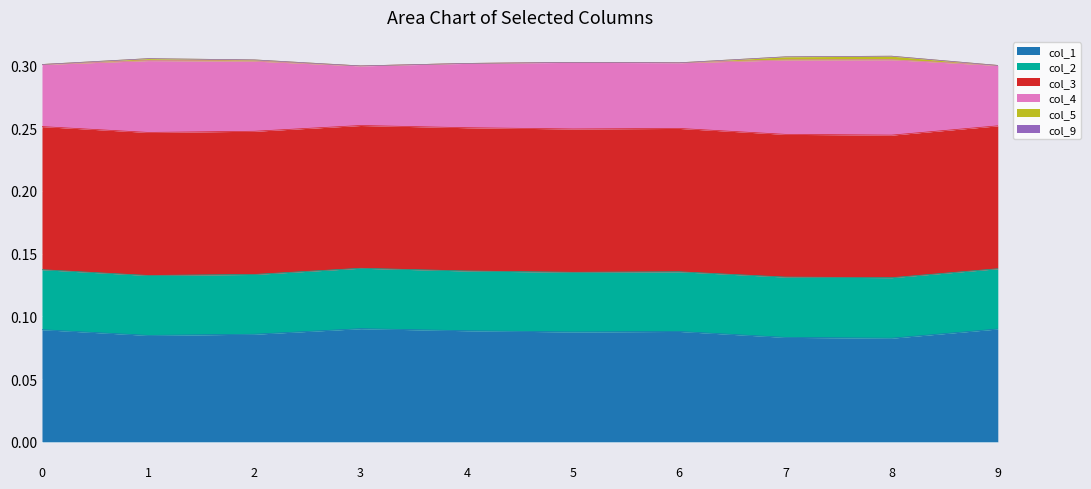

At which category does the chart reach its peak across all series?

8